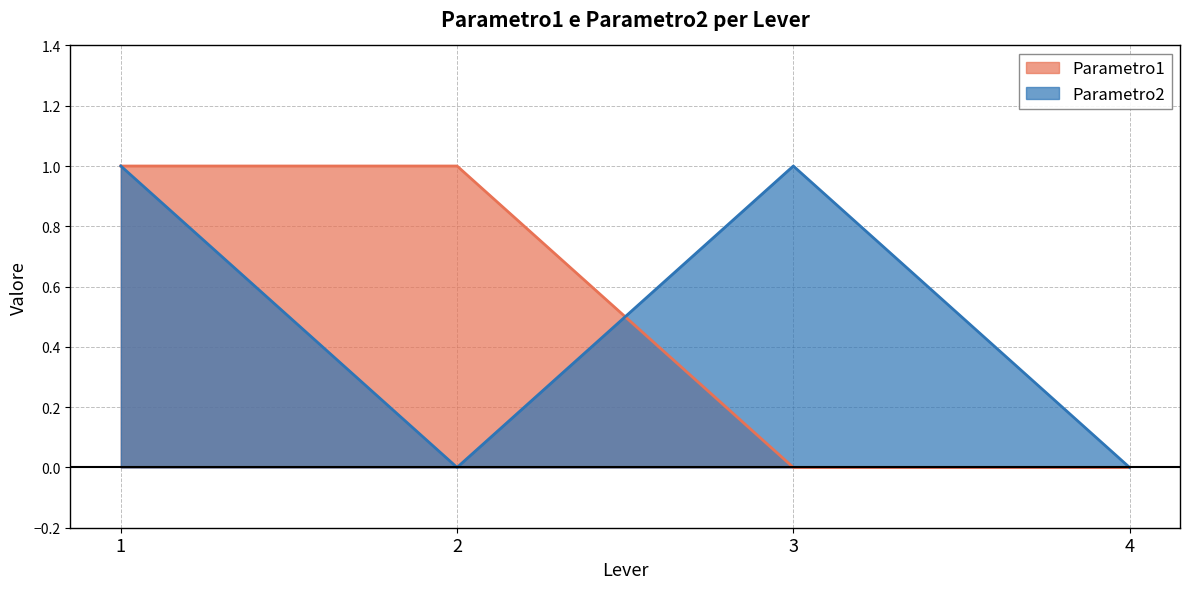

Reading left to right, extract all data points from this chart.

Parametro1: 1	1	0	0
Parametro2: 1	0	1	0